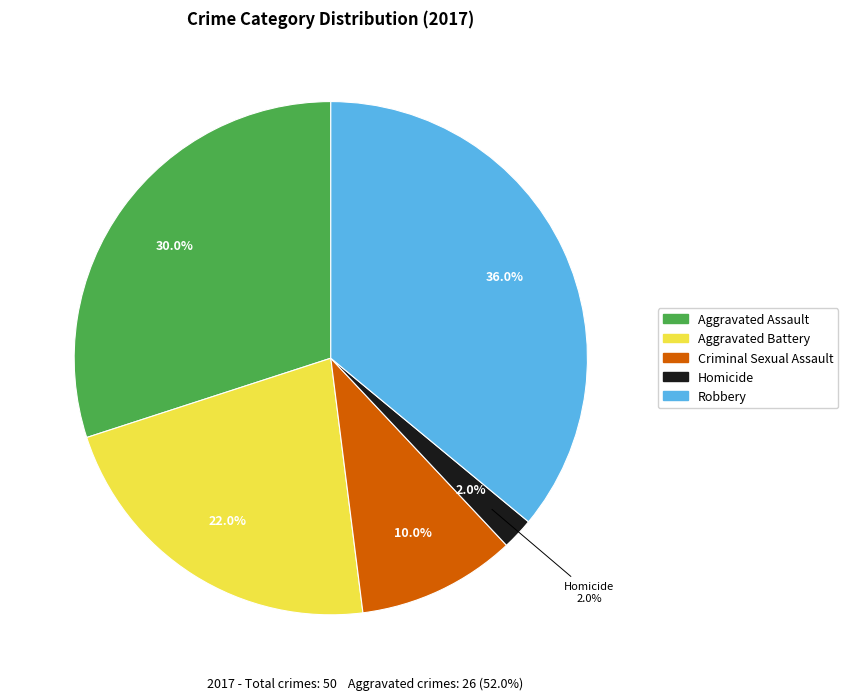

To the nearest percent, what is the difference between the largest and smallest slice percentages?

34%